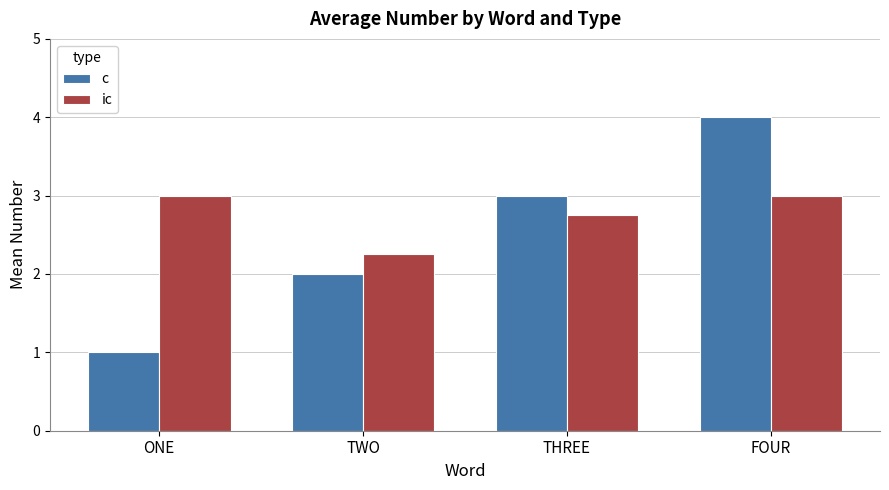

What is the difference between the highest and lowest values at FOUR?

1.0